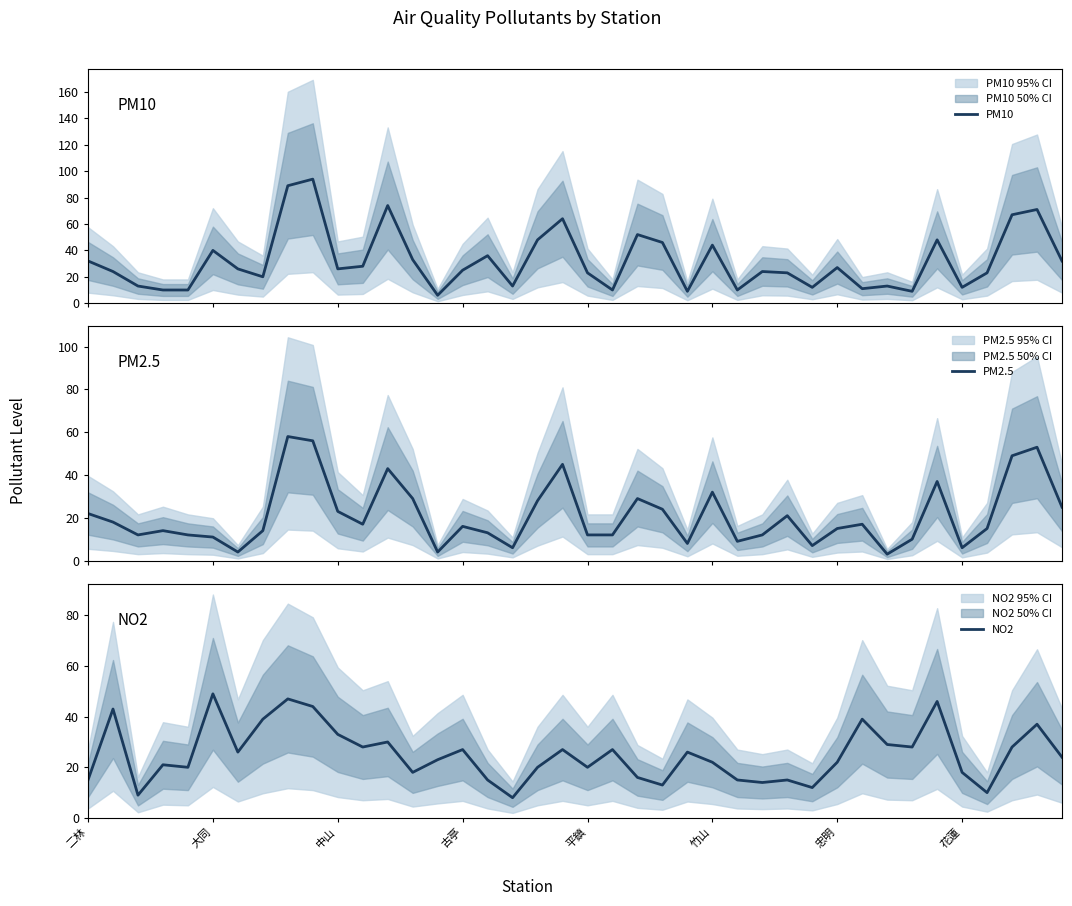

How many lines are shown in the chart?

3